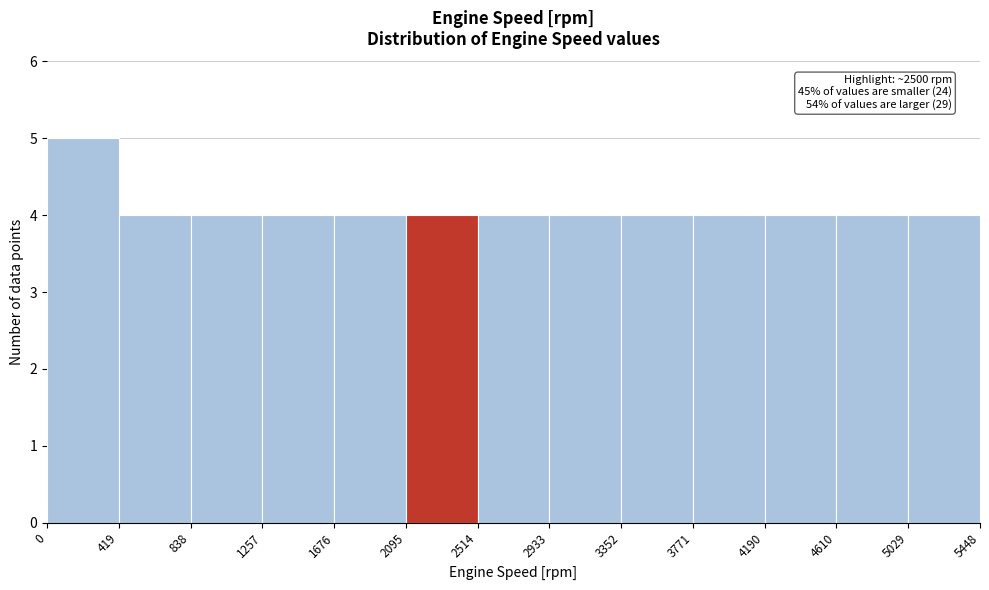

Which range on the x-axis has the tallest bar?

0 to 419